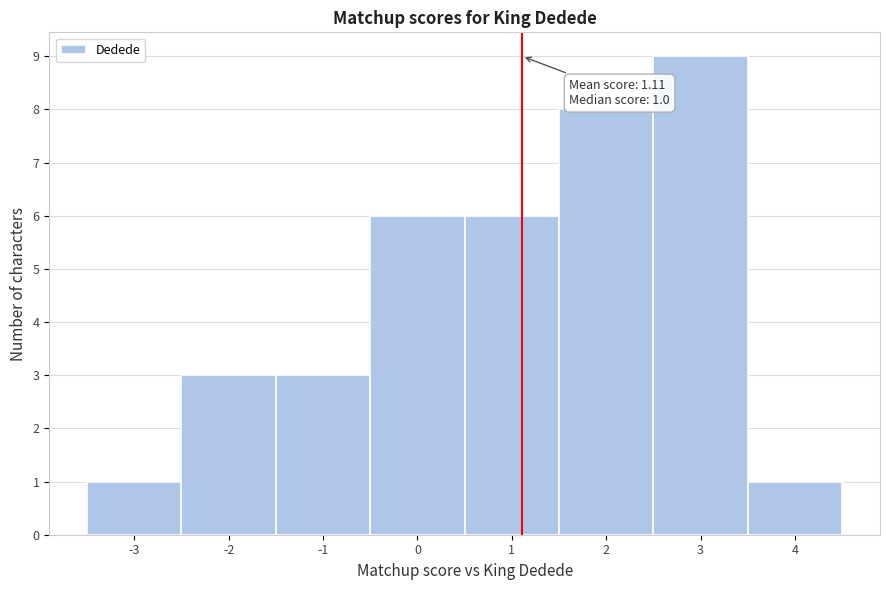

Over which range of the x-axis is the bar tallest?

2.5 to 3.5